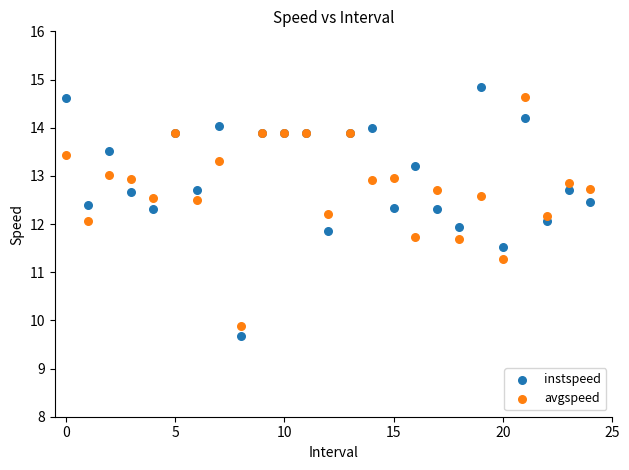

Which series has the largest Y range (max minus min)?

instspeed